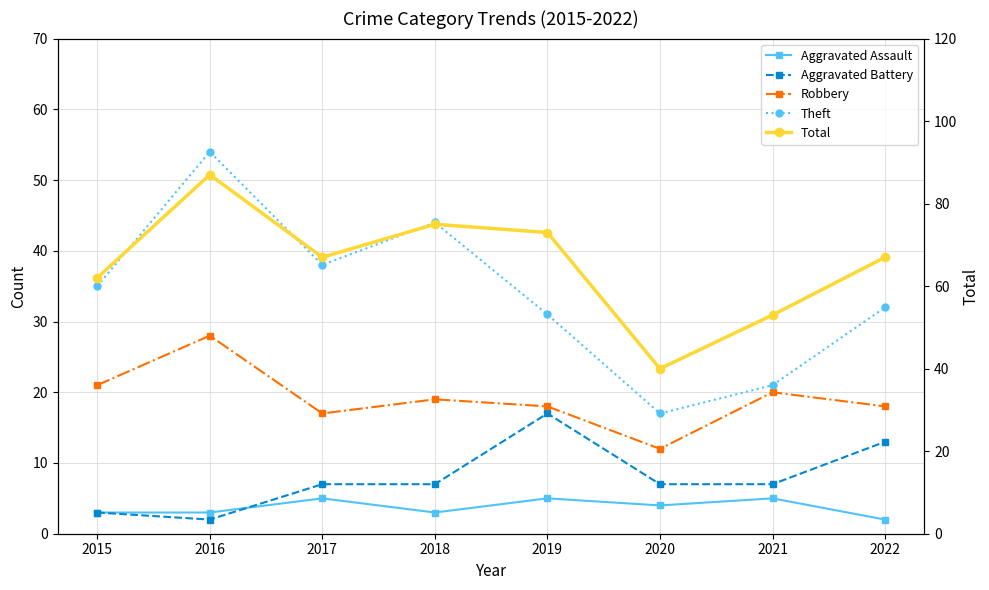

At which label does Aggravated Assault reach its minimum?

2022